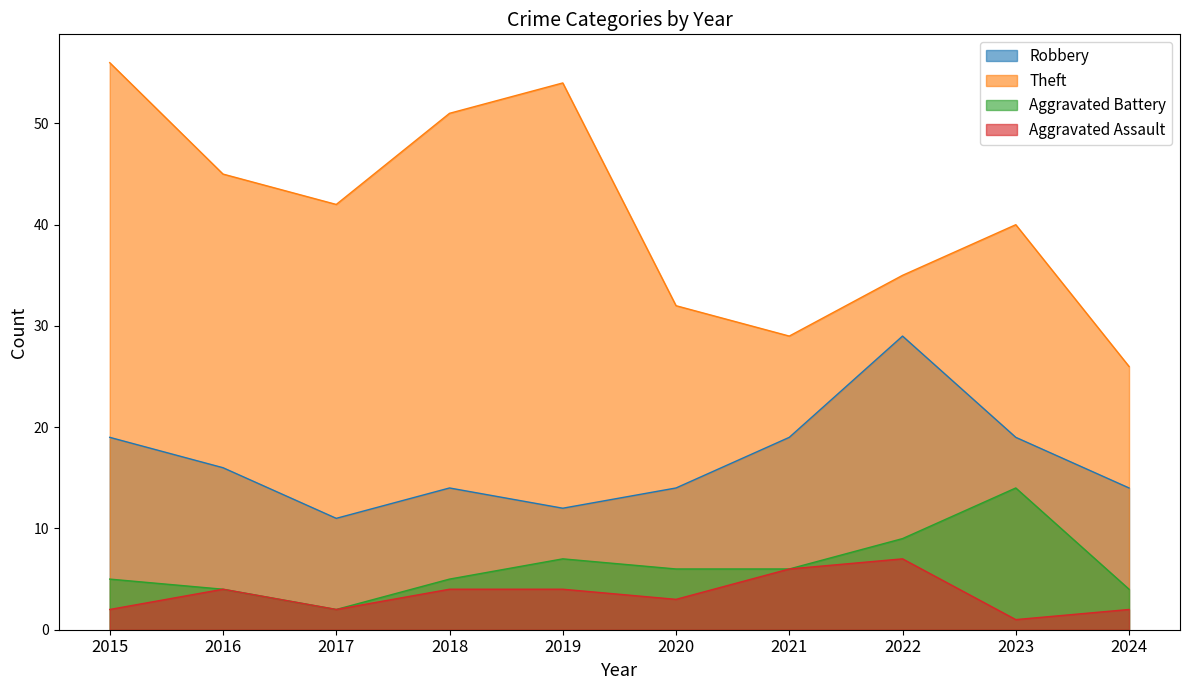

How many categories are shown in the chart?

10